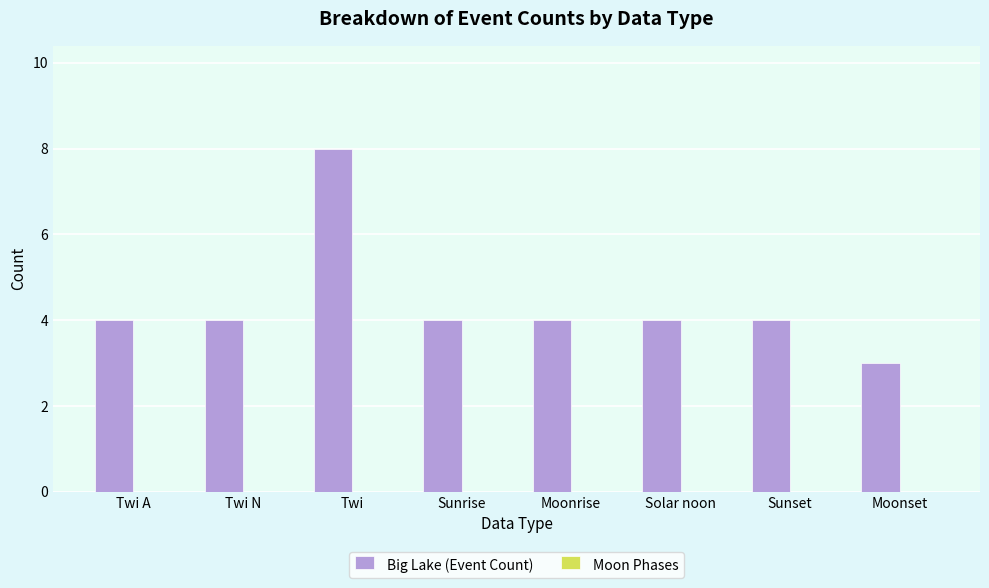

What is the label of the 3rd bar from the right?

Solar noon